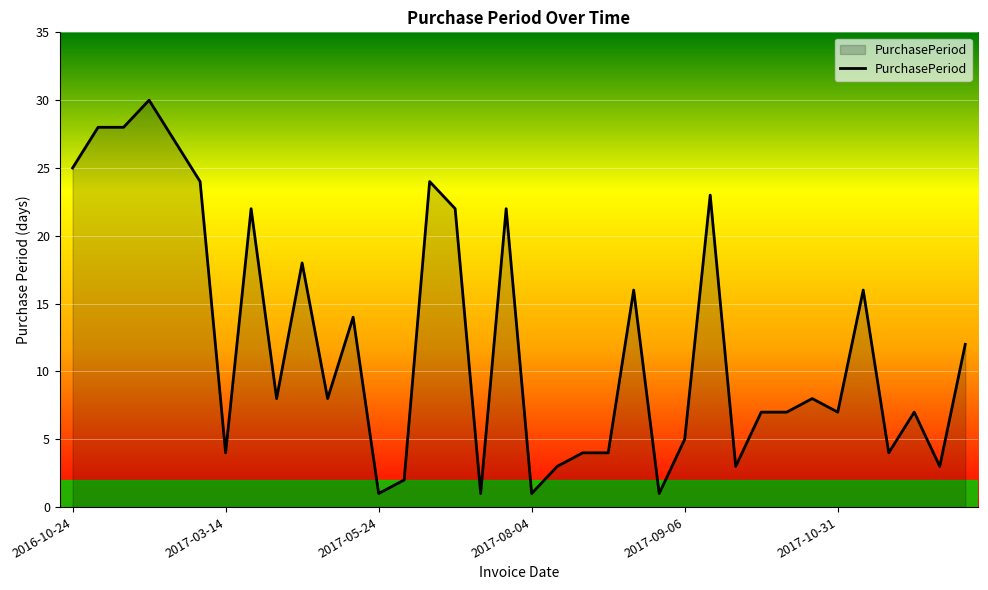

True or false: the data has more than 0 interior local peaks.

True